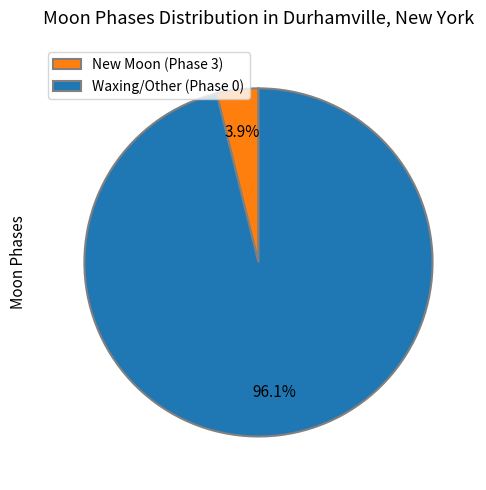

What is the smallest slice in the pie chart?

New Moon (Phase 3)